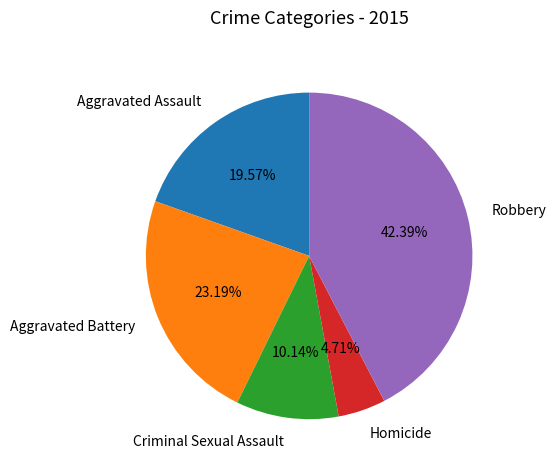

What percentage is NOT represented by Aggravated Battery?

76.8%